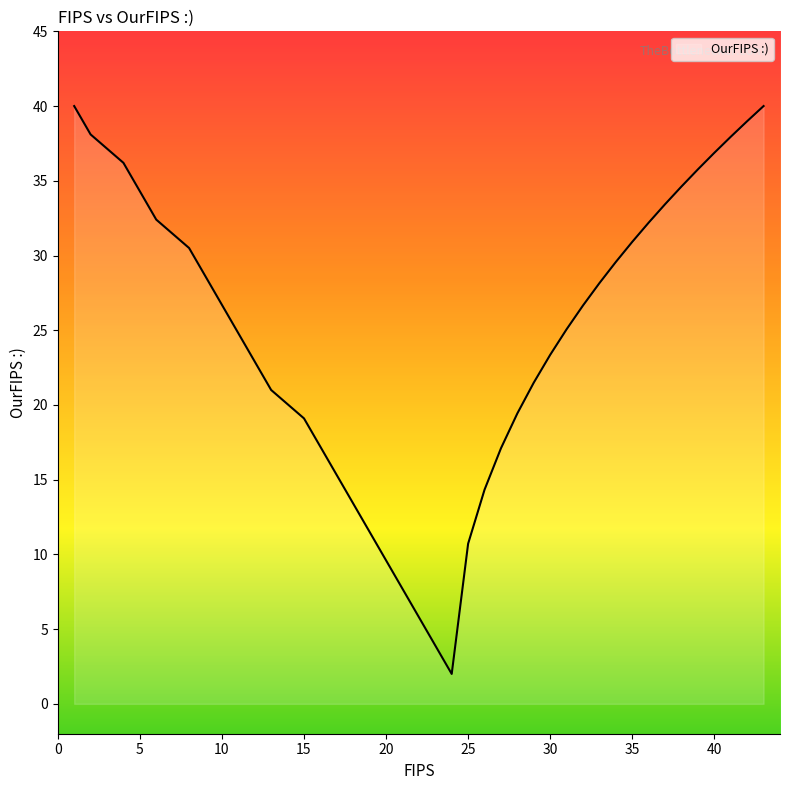

What is the greatest value displayed?

40.0